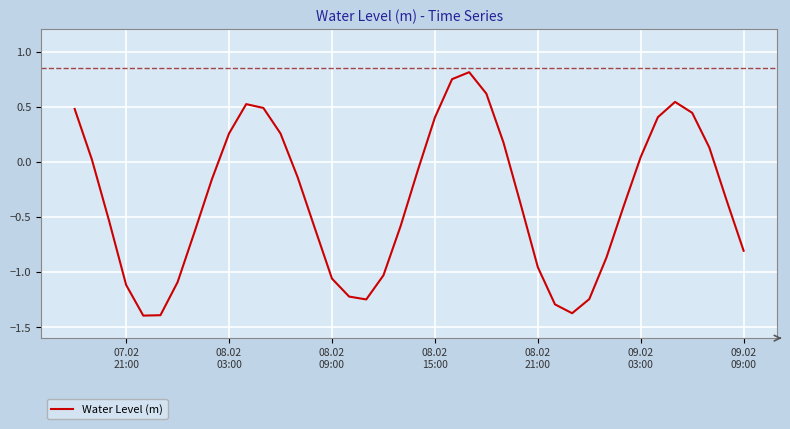

What is the smallest value displayed?

-1.4